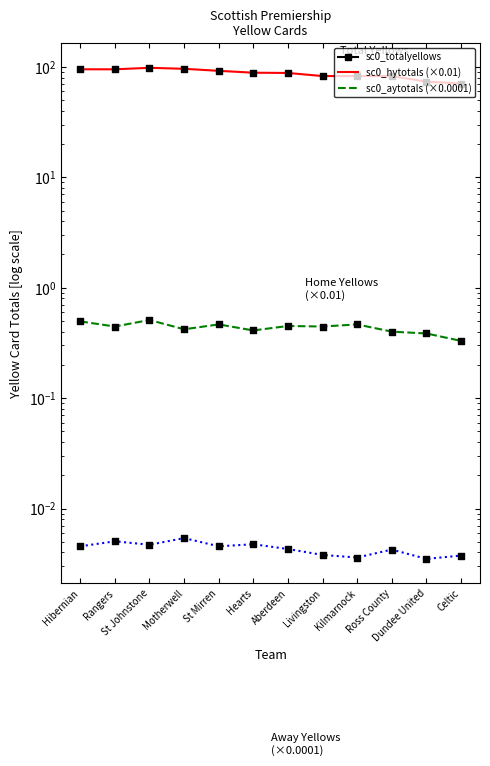

Which series contains the highest Y value?

sc0_totalyellows